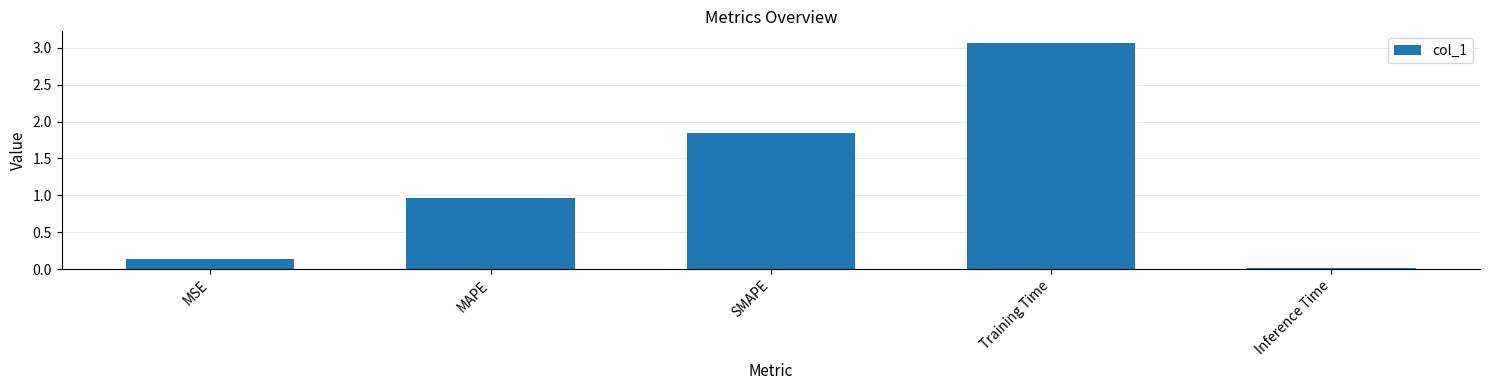

Does the chart contain stacked bars?

No